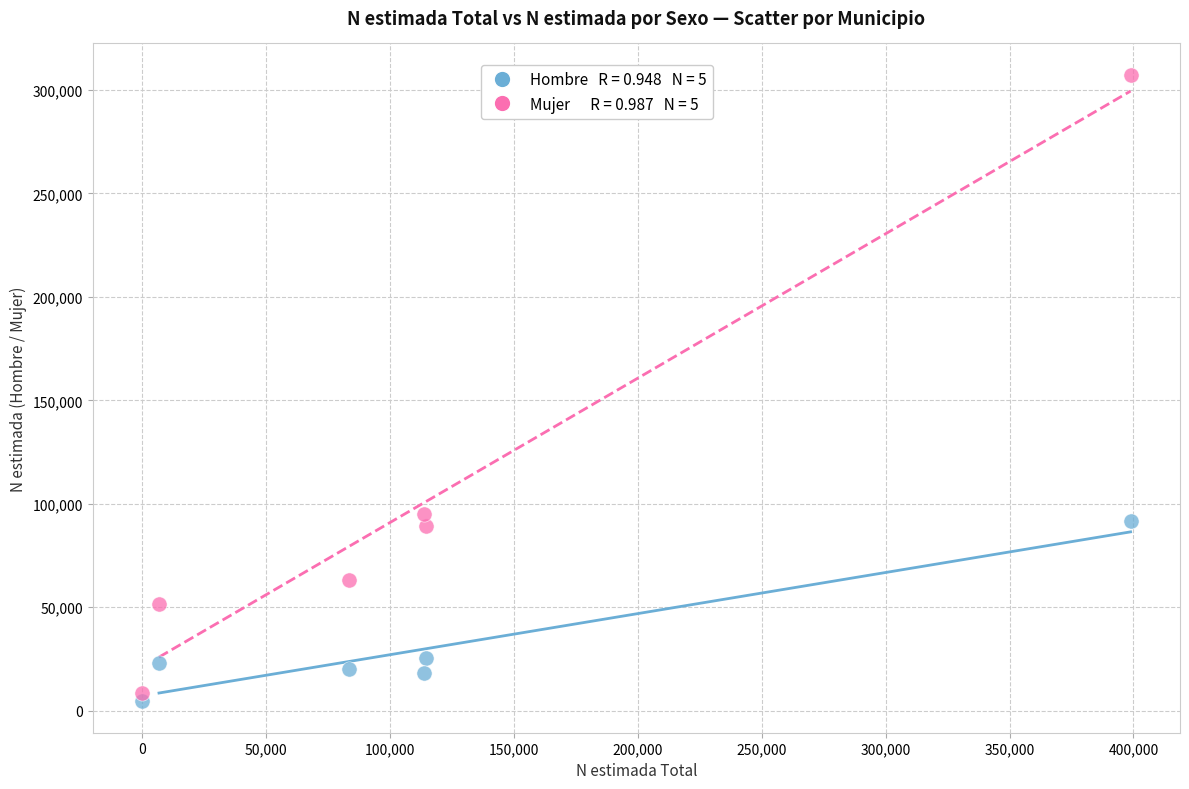

Across all data points, what is the average Y value?

66473